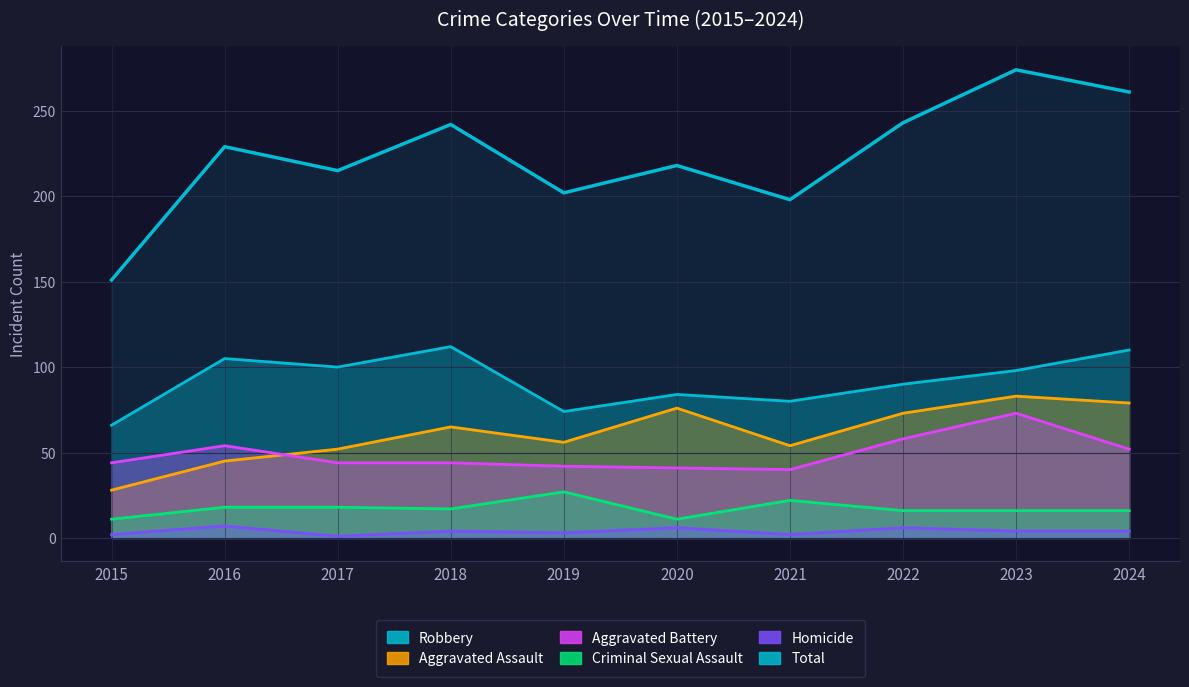

Which label corresponds to the smallest value in the chart?

2015